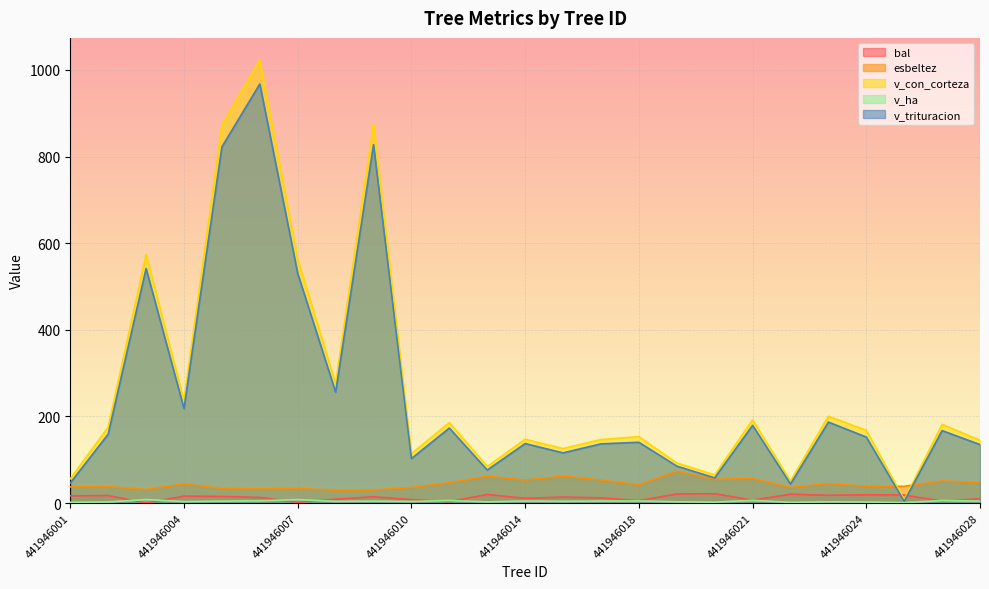

At which category does esbeltez reach its first local peak?

441946002